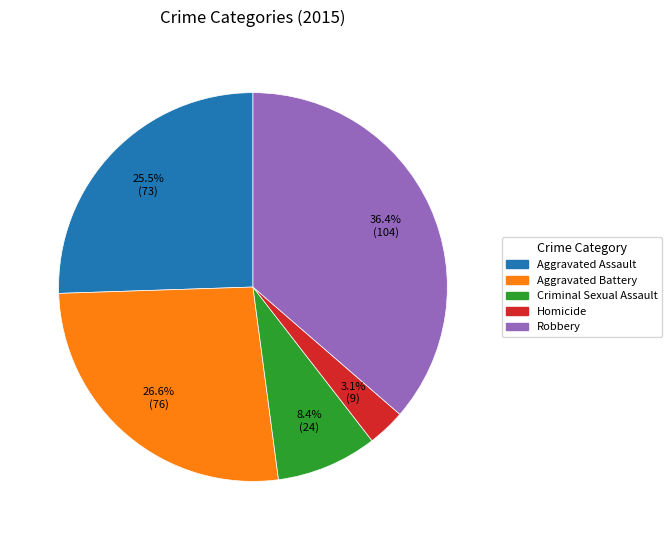

The Aggravated Battery slice represents 12% of the pie. True or false?

False